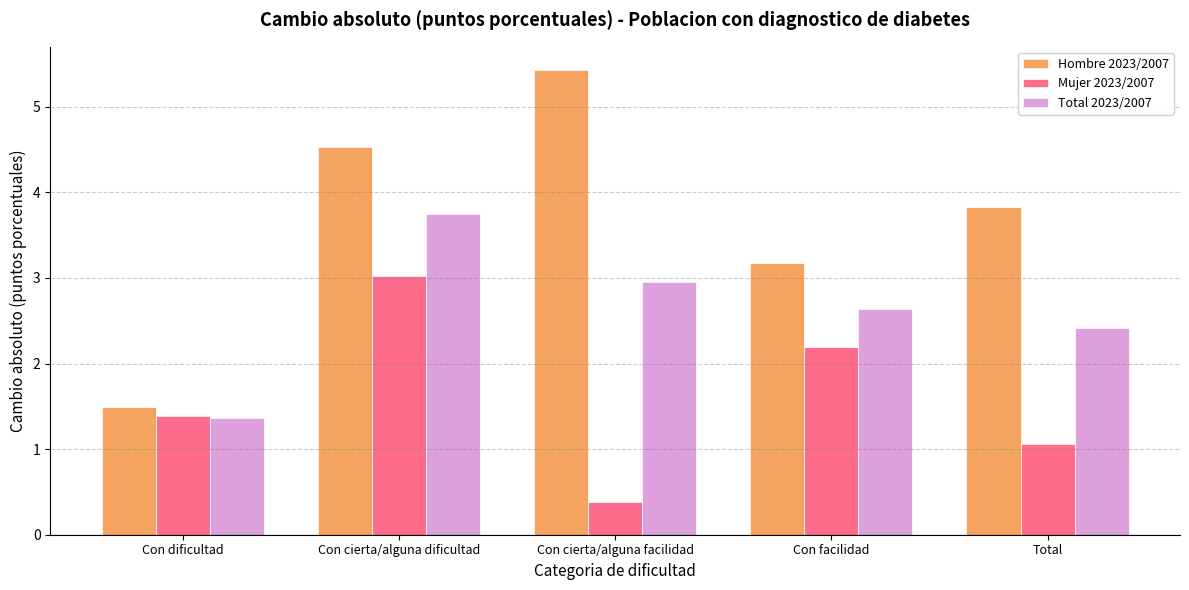

How many groups of bars are there?

5